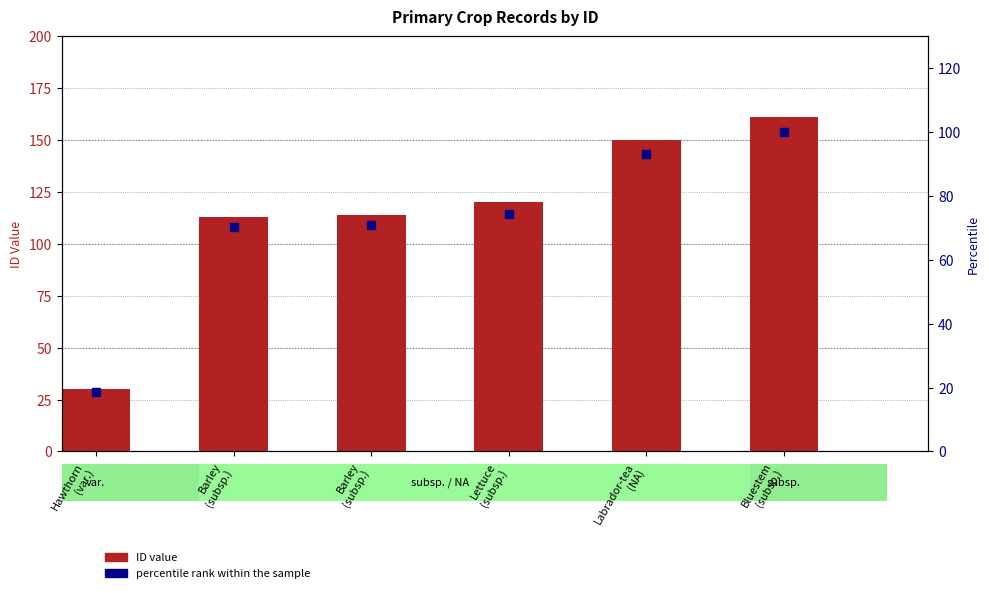

Reading right to left, transcribe all the data shown in this chart.

ID value: Bluestem
(subsp.)=161.0	Labrador-tea
(NA)=150.0	Lettuce
(subsp.)=120.0	Barley
(subsp.)=114.0	Barley
(subsp.)=113.0	Hawthorn
(var.)=30.0
percentile rank within the sample: Bluestem
(subsp.)=100.0	Labrador-tea
(NA)=93.2	Lettuce
(subsp.)=74.5	Barley
(subsp.)=70.8	Barley
(subsp.)=70.2	Hawthorn
(var.)=18.6